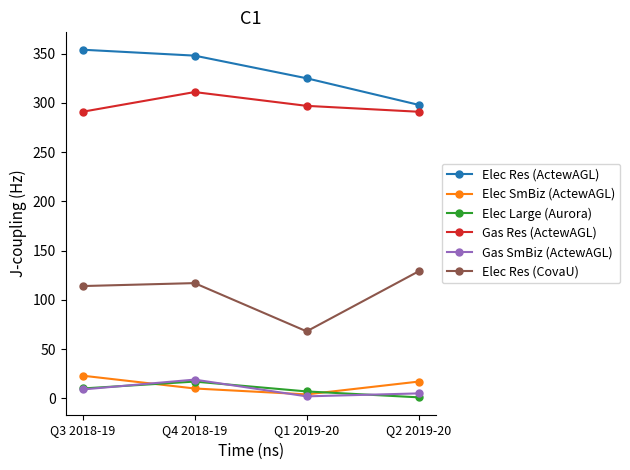

At Q2 2019-20, list the series in order from largest to smallest.

Elec Res (ActewAGL), Gas Res (ActewAGL), Elec Res (CovaU), Elec SmBiz (ActewAGL), Gas SmBiz (ActewAGL), Elec Large (Aurora)